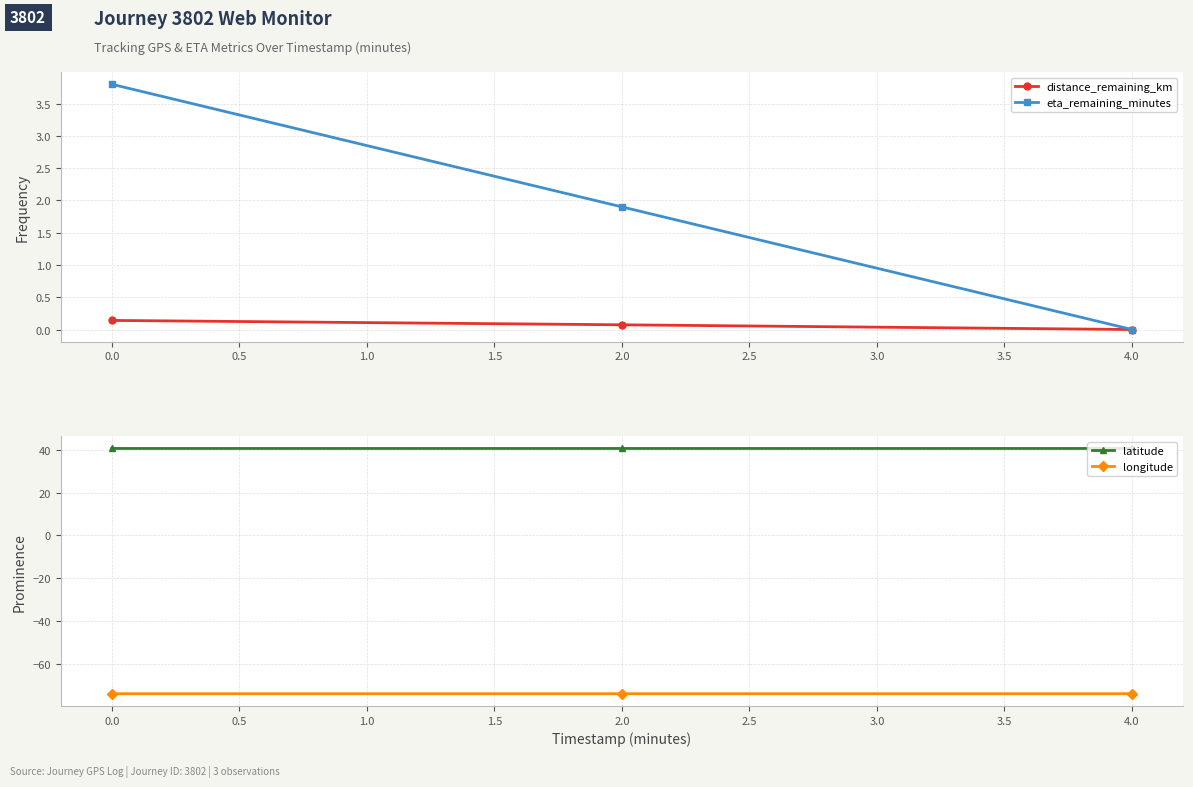

True or false: latitude has a value of 16.9 at −0.5.

False